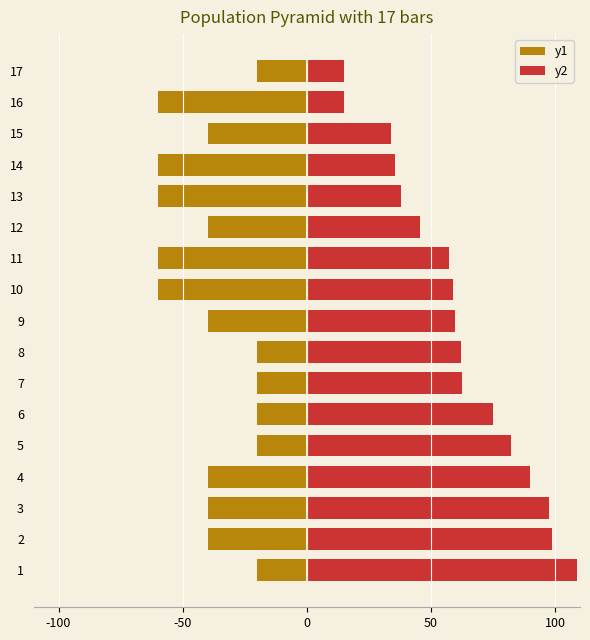

Is the value of y1 at 4 greater than the value of y2 at 7?

No